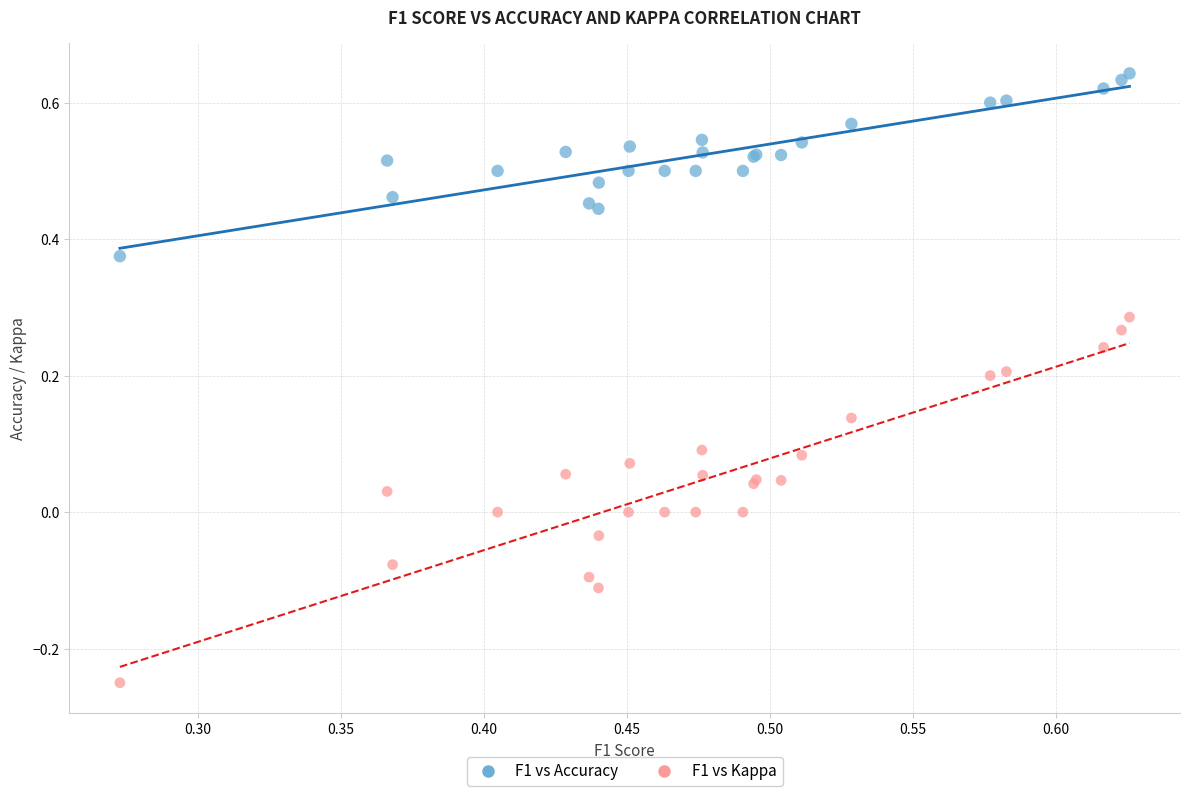

Which series has the largest Y range (max minus min)?

F1 vs Kappa